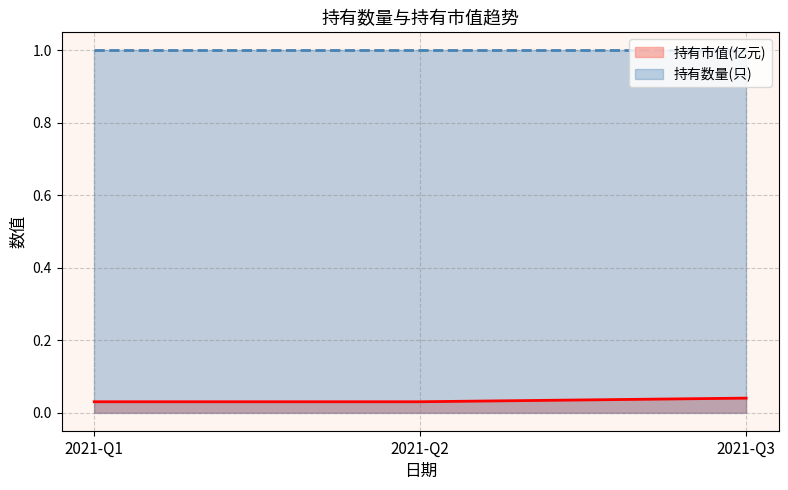

Is it true that the value at 2021-Q3 is 0.0?

False